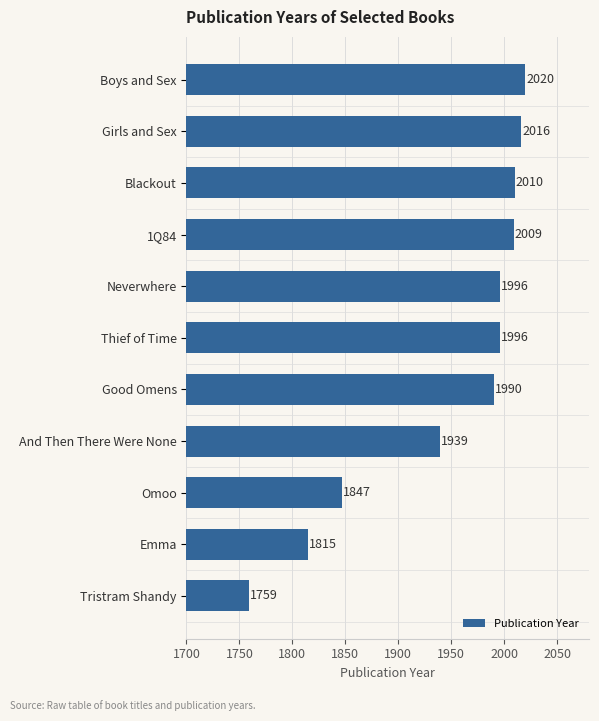

Reading bottom to top, what are all the values shown in this chart?

Tristram Shandy=1759	Emma=1815	Omoo=1847	And Then There Were None=1939	Good Omens=1990	Thief of Time=1996	Neverwhere=1996	1Q84=2009	Blackout=2010	Girls and Sex=2016	Boys and Sex=2020